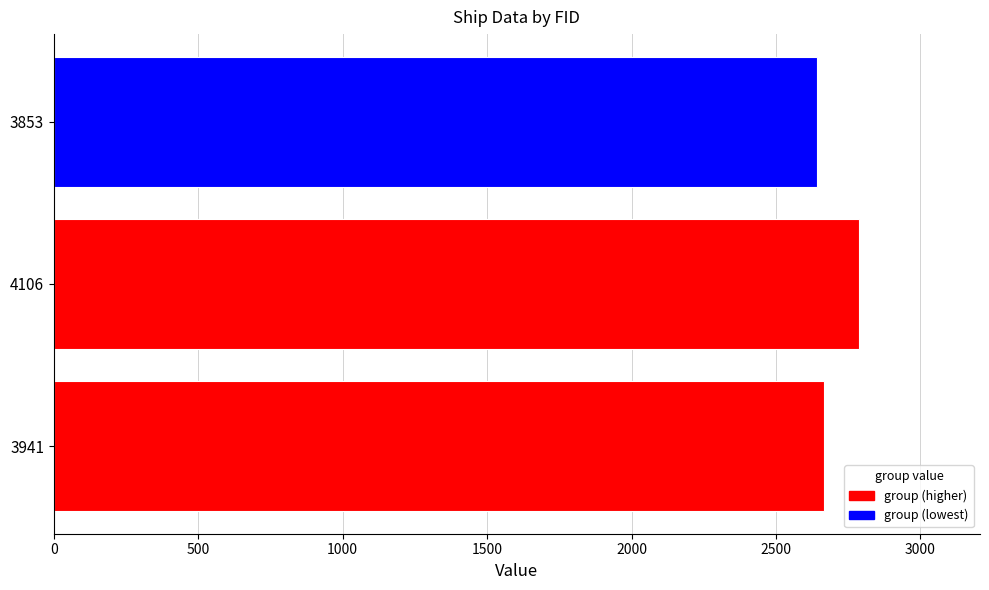

List the labels in order of value, smallest first.

3853, 3941, 4106